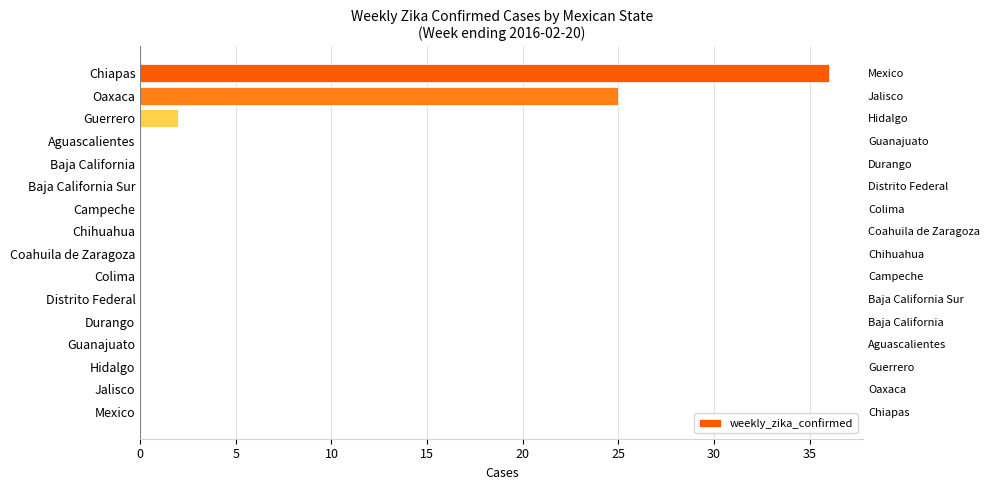

Does the chart contain any negative values?

No